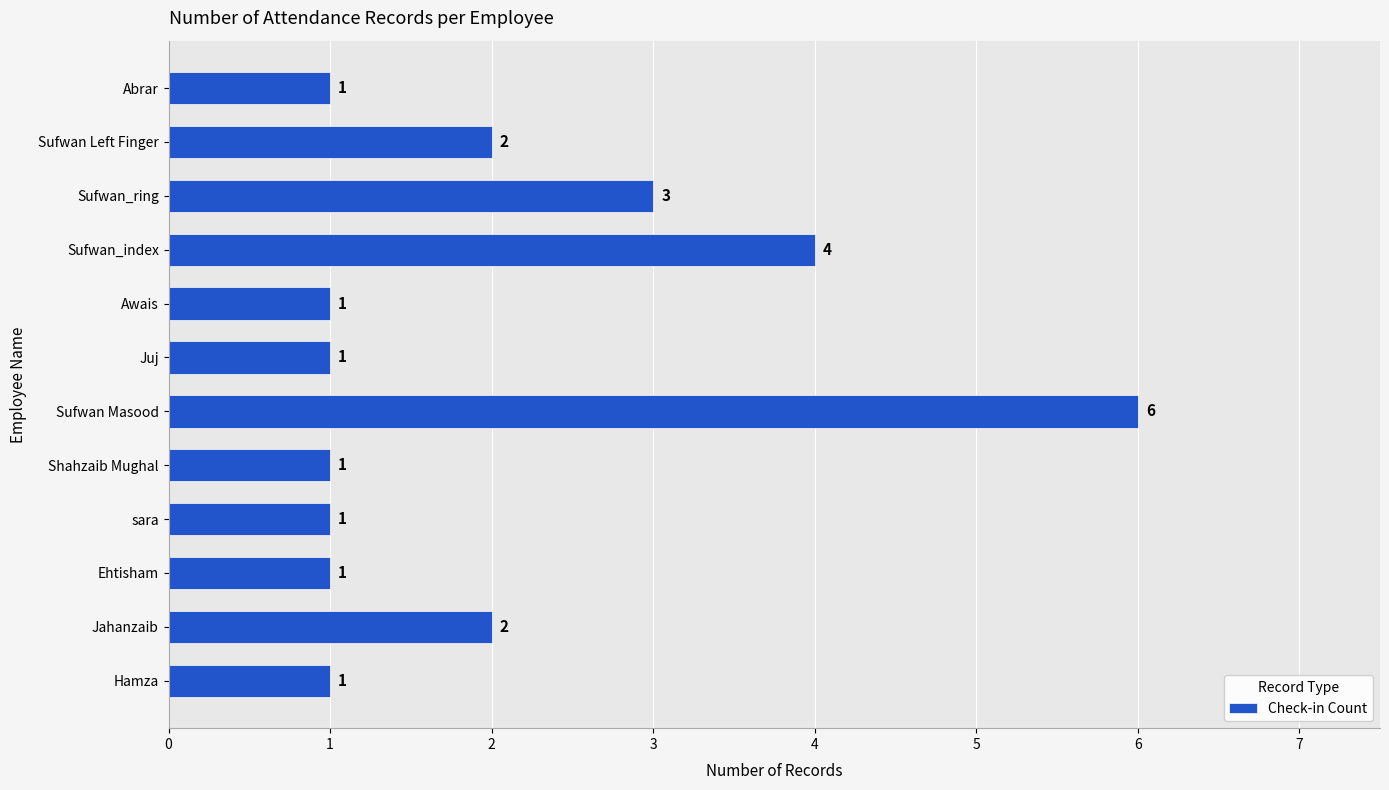

How many data points does each series have?

12